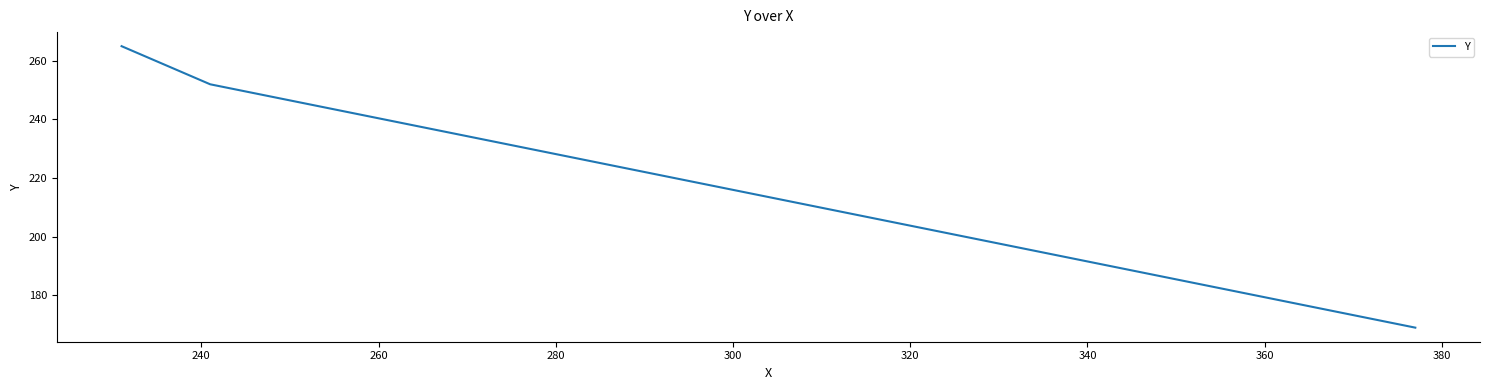

What is the maximum value shown in the chart?

265